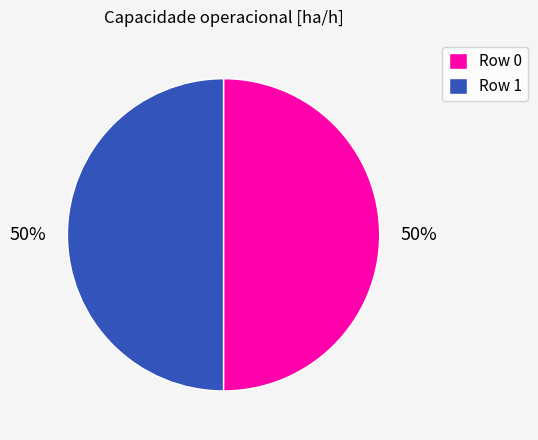

True or false: Row 1 accounts for 50% of the total.

True